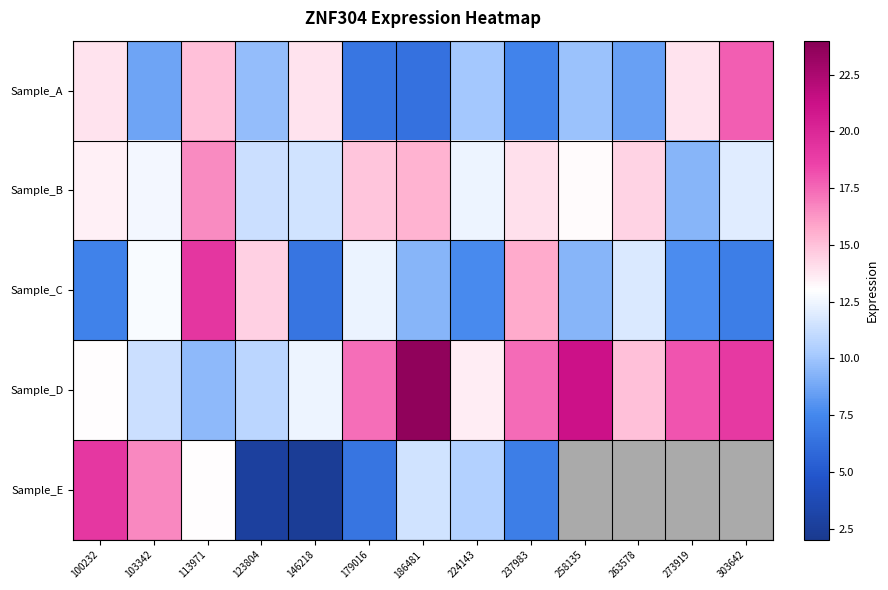

What is the difference between the second highest and minimum values in the Sample_C series?

9.2